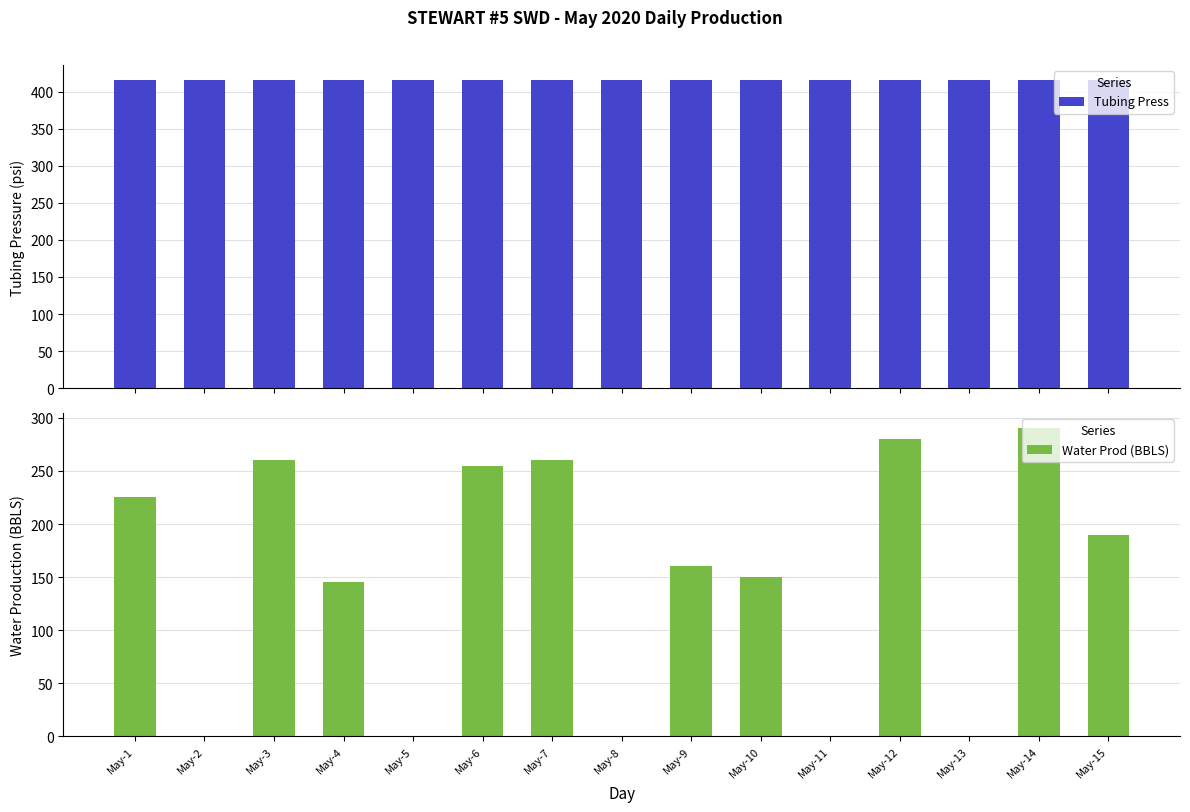

Rank the series by their average value, from lowest to highest.

Water Prod (BBLS), Tubing Press